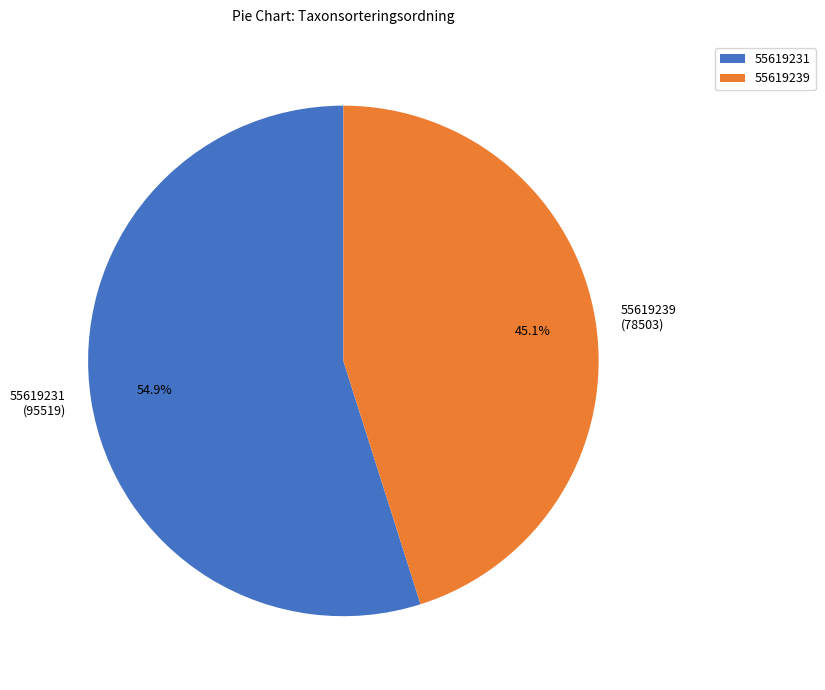

Is it true that 55619231 is 55% of the pie?

True